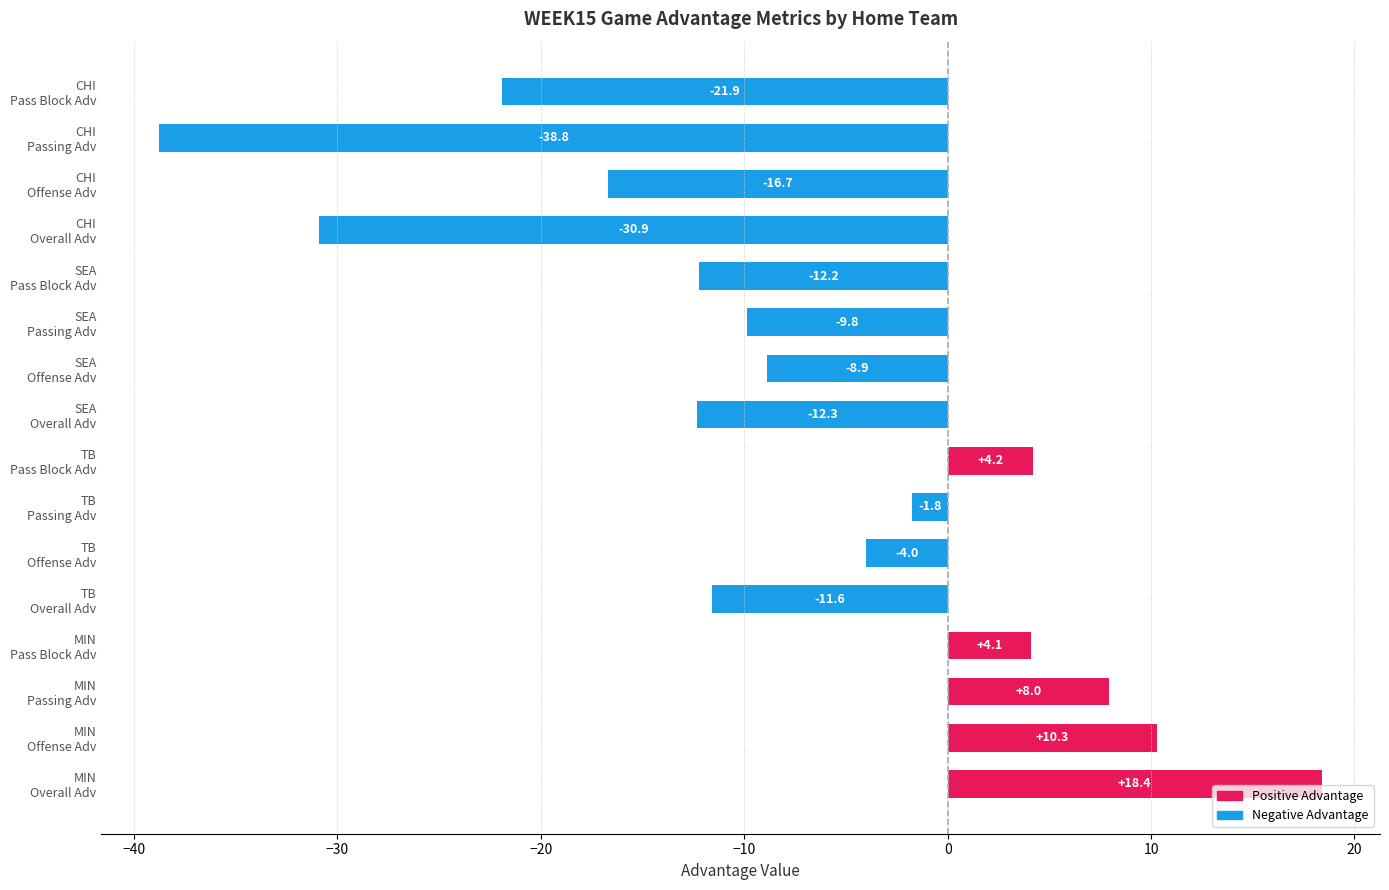

What is the average value?

-7.7